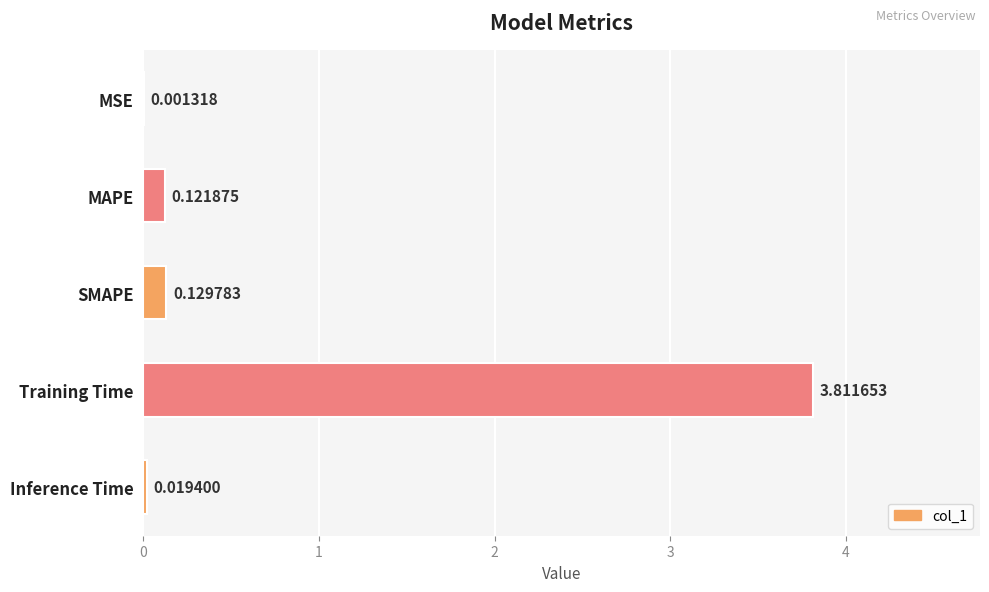

How many categories are shown in the chart?

5